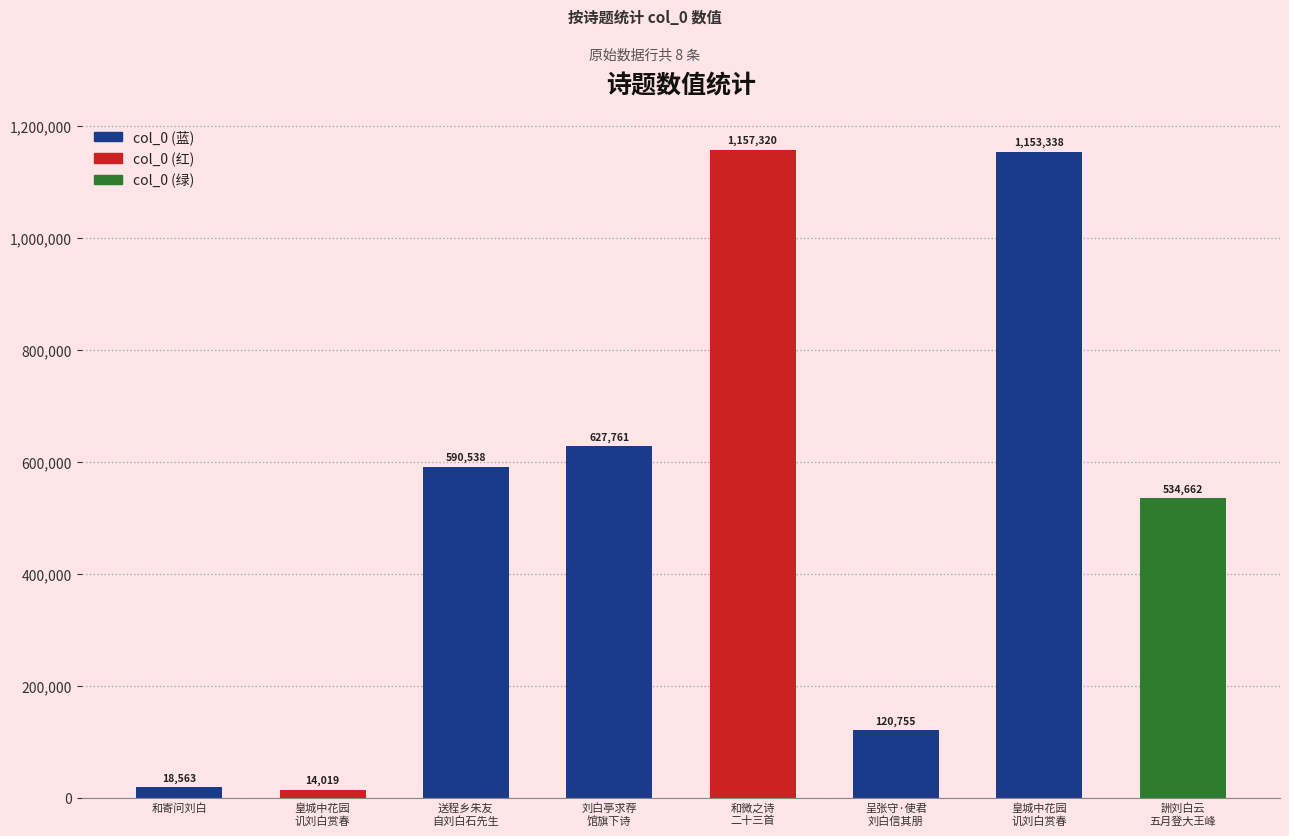

List the labels in order of value, smallest first.

皇城中花园
讥刘白赏春, 和寄问刘白, 呈张守·使君
刘白信其朋, 詶刘白云
五月登大王峰, 送程乡朱友
自刘白石先生, 刘白亭求荐
馆旗下诗, 皇城中花园
讥刘白赏春, 和微之诗
二十三首